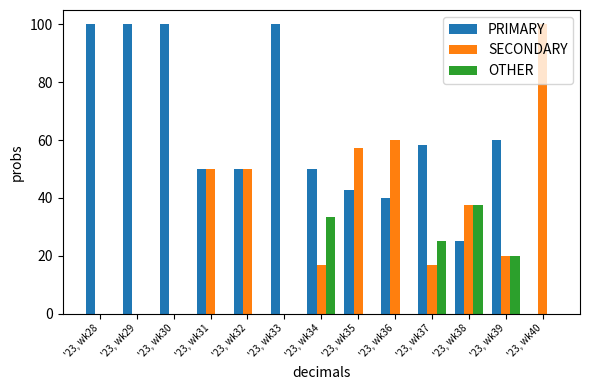

Reading left to right, what are all the values shown in this chart?

PRIMARY: '23, wk28=100.0	'23, wk29=100.0	'23, wk30=100.0	'23, wk31=50.0	'23, wk32=50.0	'23, wk33=100.0	'23, wk34=50.0	'23, wk35=42.9	'23, wk36=40.0	'23, wk37=58.3	'23, wk38=25.0	'23, wk39=60.0	'23, wk40=0.0
SECONDARY: '23, wk28=0.0	'23, wk29=0.0	'23, wk30=0.0	'23, wk31=50.0	'23, wk32=50.0	'23, wk33=0.0	'23, wk34=16.7	'23, wk35=57.1	'23, wk36=60.0	'23, wk37=16.7	'23, wk38=37.5	'23, wk39=20.0	'23, wk40=100.0
OTHER: '23, wk28=0.0	'23, wk29=0.0	'23, wk30=0.0	'23, wk31=0.0	'23, wk32=0.0	'23, wk33=0.0	'23, wk34=33.3	'23, wk35=0.0	'23, wk36=0.0	'23, wk37=25.0	'23, wk38=37.5	'23, wk39=20.0	'23, wk40=0.0